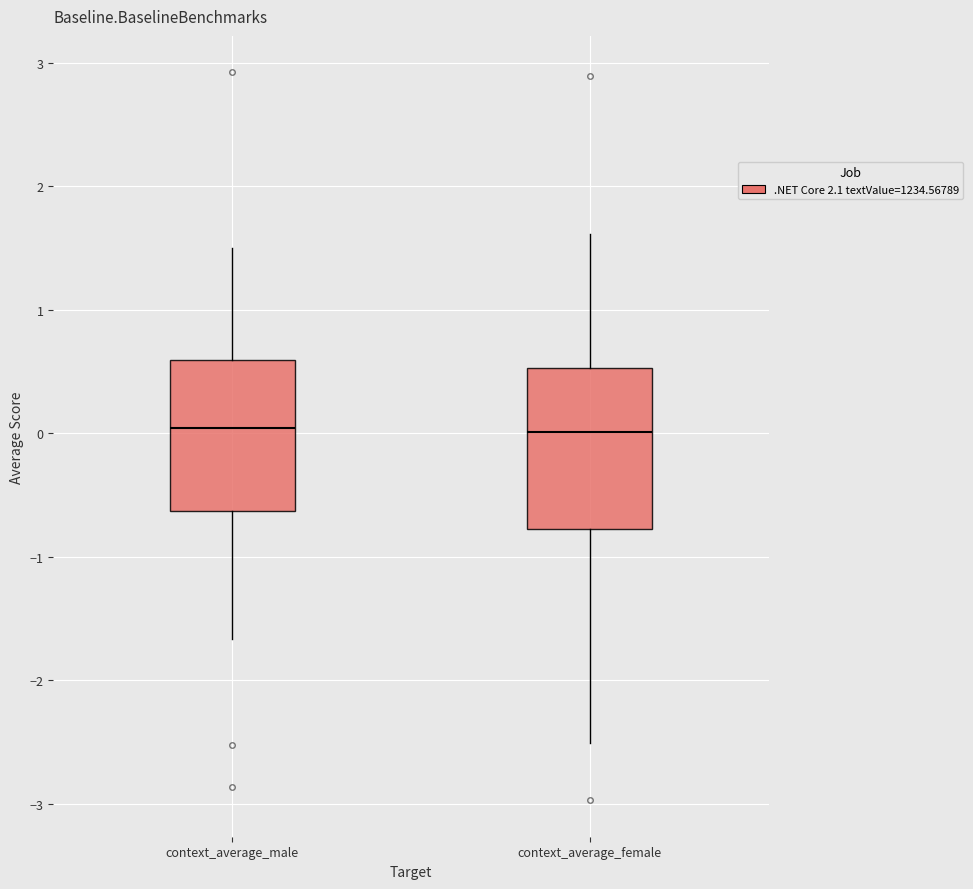

Where does the upper whisker of the box for context_average_female end on the y-axis? The values are not printed on the chart, so give them approximately, as read against the axis.

1.6